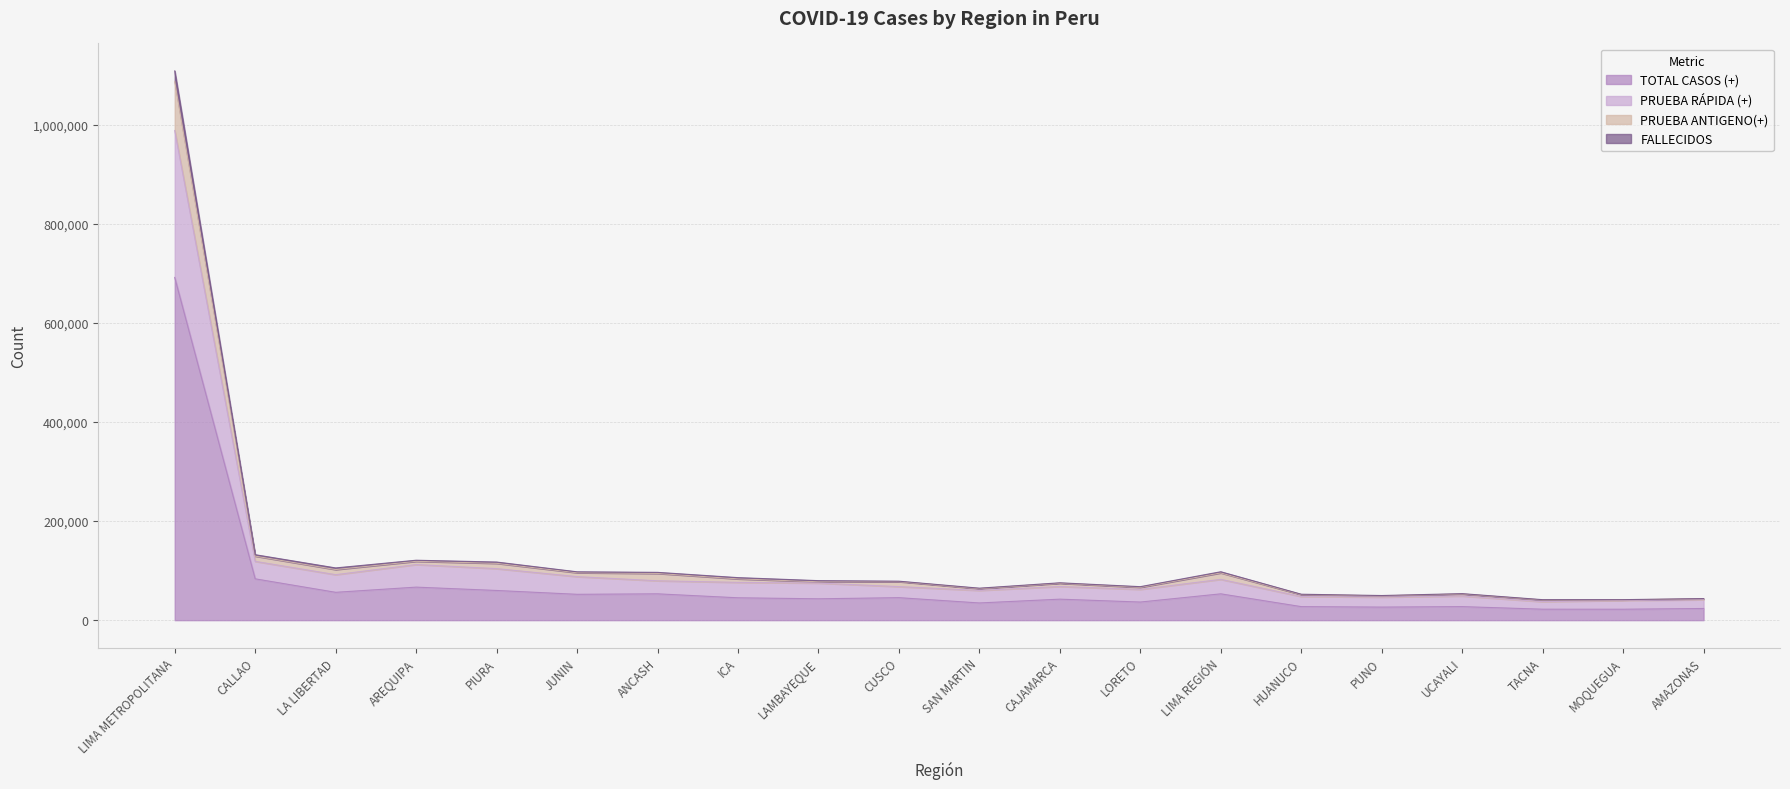

In PRUEBA RÁPIDA (+), how many points are higher than both neighbors (excluding endpoints)?

4